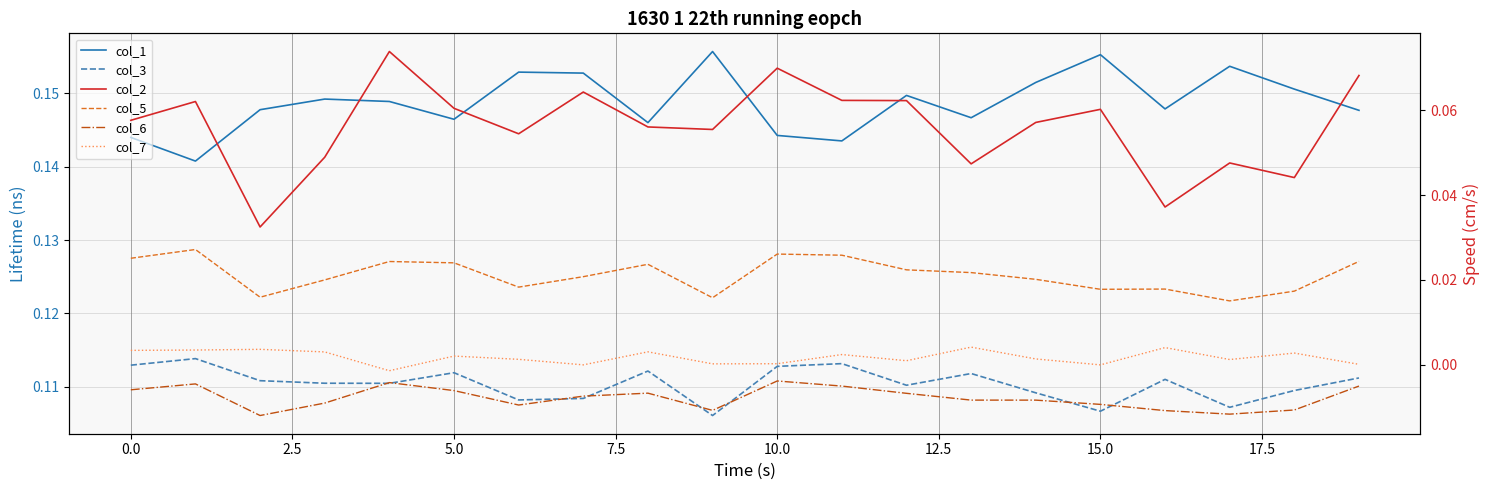

Between 12 and 14, which series saw the biggest shift?

col_2